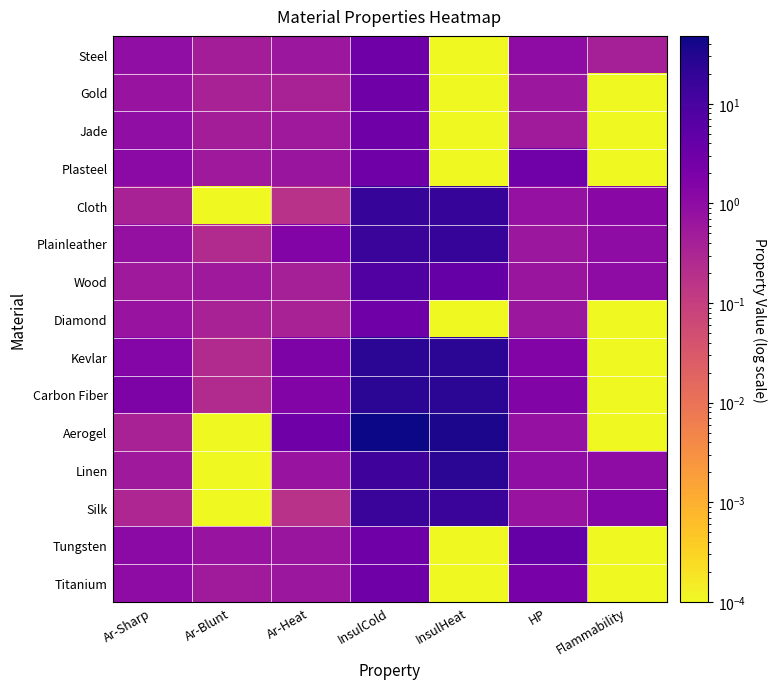

Reading left to right, transcribe all the data shown in this chart.

Steel: Ar-Sharp=0.9	Ar-Blunt=0.5	Ar-Heat=0.6	InsulCold=3.0	InsulHeat=0.0	HP=1.0	Flammability=0.4
Gold: Ar-Sharp=0.7	Ar-Blunt=0.4	Ar-Heat=0.4	InsulCold=3.0	InsulHeat=0.0	HP=0.6	Flammability=0.0
Jade: Ar-Sharp=0.9	Ar-Blunt=0.5	Ar-Heat=0.5	InsulCold=3.0	InsulHeat=0.0	HP=0.5	Flammability=0.0
Plasteel: Ar-Sharp=1.1	Ar-Blunt=0.6	Ar-Heat=0.7	InsulCold=3.0	InsulHeat=0.0	HP=2.8	Flammability=0.0
Cloth: Ar-Sharp=0.4	Ar-Blunt=0.0	Ar-Heat=0.2	InsulCold=18.0	InsulHeat=18.0	HP=0.8	Flammability=1.2
Plainleather: Ar-Sharp=0.8	Ar-Blunt=0.2	Ar-Heat=1.5	InsulCold=16.0	InsulHeat=18.0	HP=0.6	Flammability=1.0
Wood: Ar-Sharp=0.5	Ar-Blunt=0.5	Ar-Heat=0.4	InsulCold=8.0	InsulHeat=4.0	HP=0.7	Flammability=1.0
Diamond: Ar-Sharp=0.7	Ar-Blunt=0.4	Ar-Heat=0.4	InsulCold=3.0	InsulHeat=0.0	HP=0.6	Flammability=0.0
Kevlar: Ar-Sharp=1.4	Ar-Blunt=0.2	Ar-Heat=1.8	InsulCold=24.0	InsulHeat=24.0	HP=1.5	Flammability=0.0
Carbon Fiber: Ar-Sharp=1.8	Ar-Blunt=0.2	Ar-Heat=1.5	InsulCold=24.0	InsulHeat=24.0	HP=1.6	Flammability=0.0
Aerogel: Ar-Sharp=0.4	Ar-Blunt=0.0	Ar-Heat=3.0	InsulCold=48.0	InsulHeat=36.0	HP=0.8	Flammability=0.0
Linen: Ar-Sharp=0.6	Ar-Blunt=0.0	Ar-Heat=0.7	InsulCold=14.0	InsulHeat=24.0	HP=0.9	Flammability=1.0
Silk: Ar-Sharp=0.3	Ar-Blunt=0.0	Ar-Heat=0.2	InsulCold=16.0	InsulHeat=16.0	HP=0.7	Flammability=1.4
Tungsten: Ar-Sharp=1.1	Ar-Blunt=0.7	Ar-Heat=0.7	InsulCold=3.0	InsulHeat=0.0	HP=4.0	Flammability=0.0
Titanium: Ar-Sharp=1.0	Ar-Blunt=0.5	Ar-Heat=0.6	InsulCold=3.0	InsulHeat=0.0	HP=2.1	Flammability=0.0